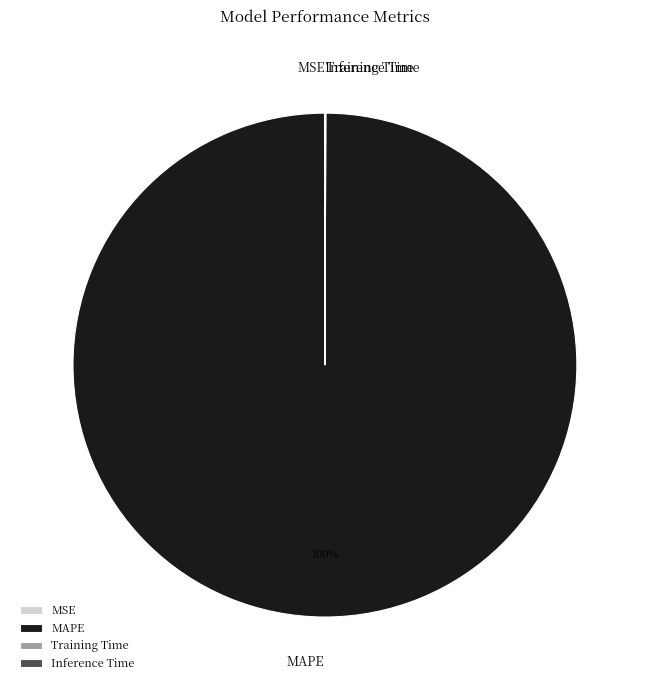

What is the largest slice in the pie chart?

MAPE